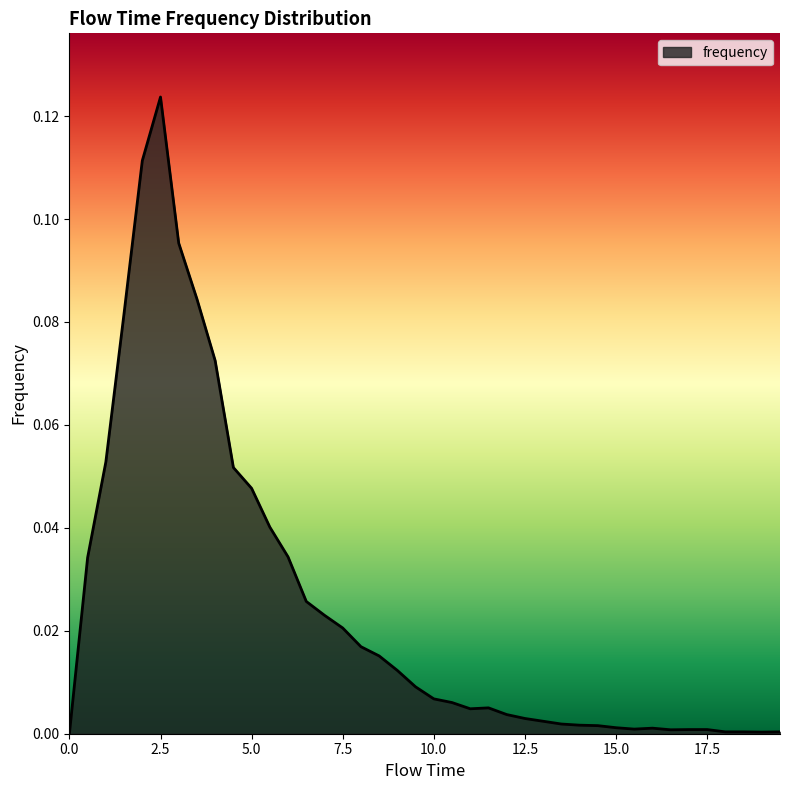

How many interior local valleys (lower than both neighbors) does the data have?

4